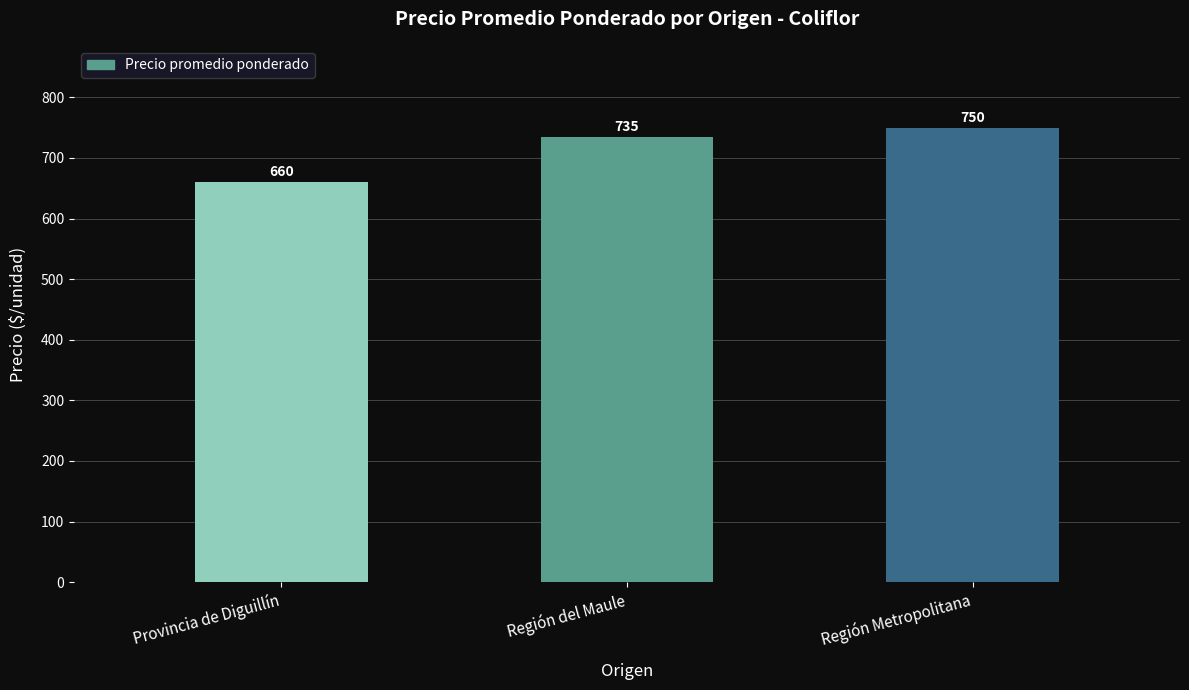

What is the average value?

715